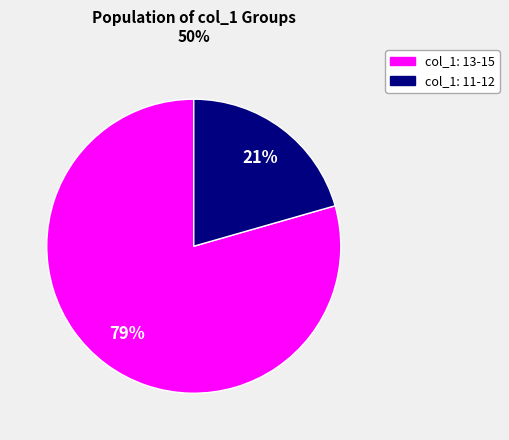

Is there any slice that represents more than half of the pie?

Yes